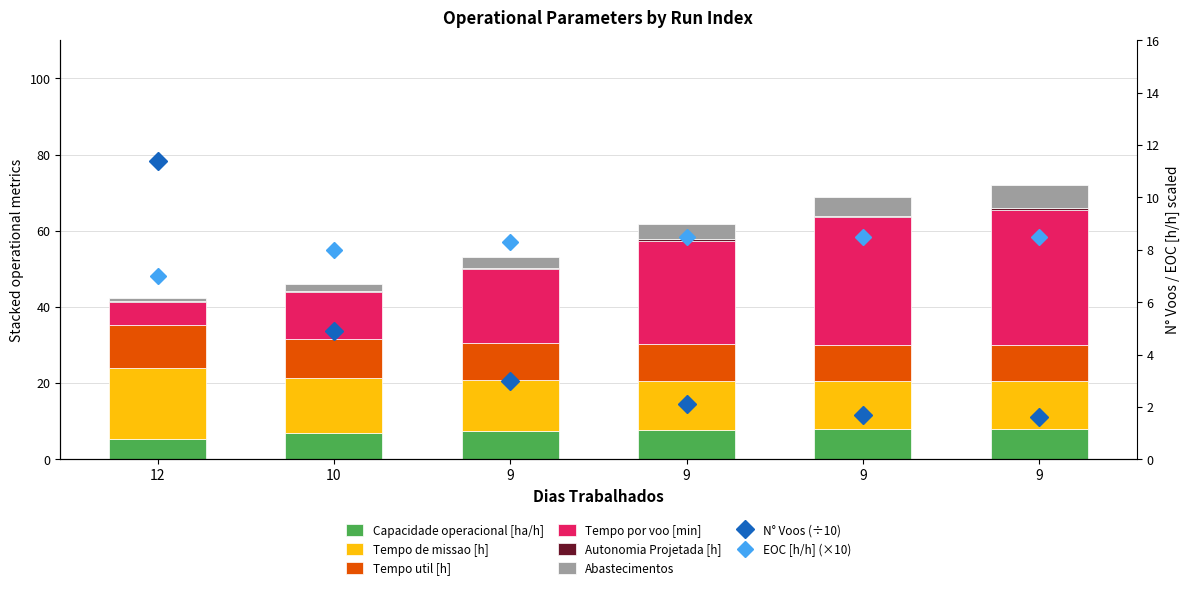

What is the difference between the maximum and second lowest values in the Autonomia Projetada [h] series?

0.4